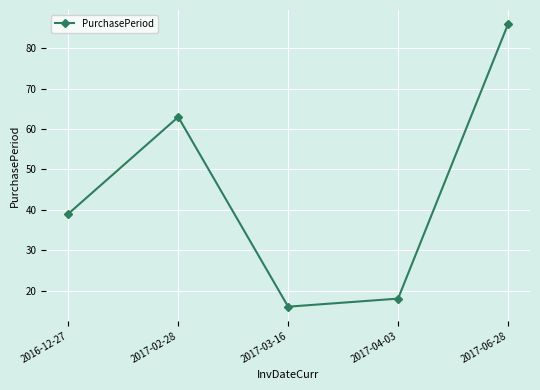

How many values are below 39?

2